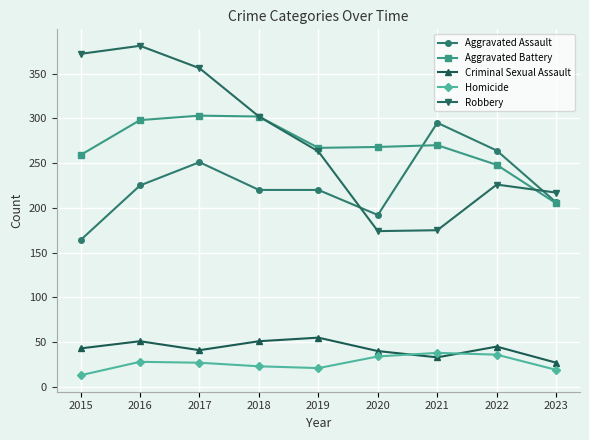

What is the value of the Aggravated Battery point at the 8th from the left?

248